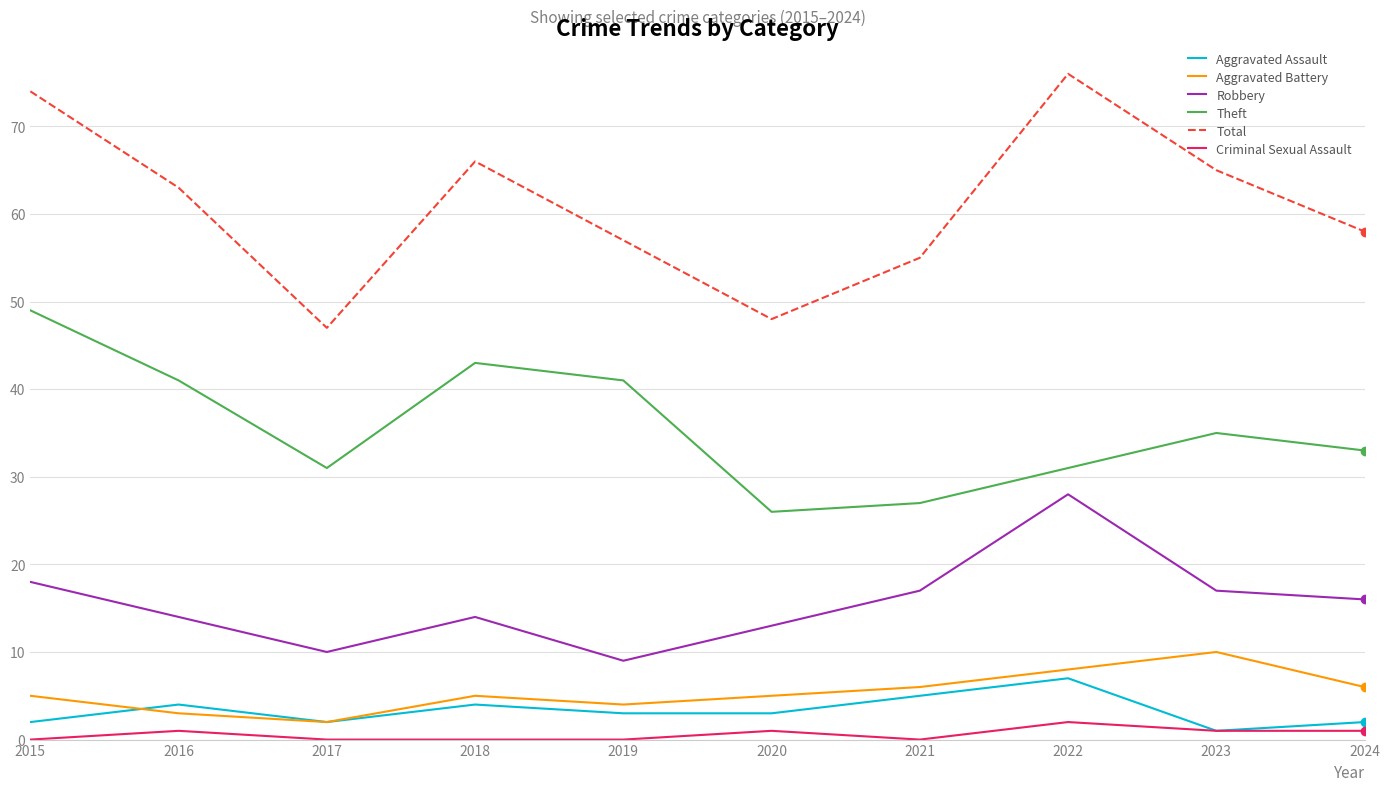

Does the chart display data point markers on the line(s)?

No